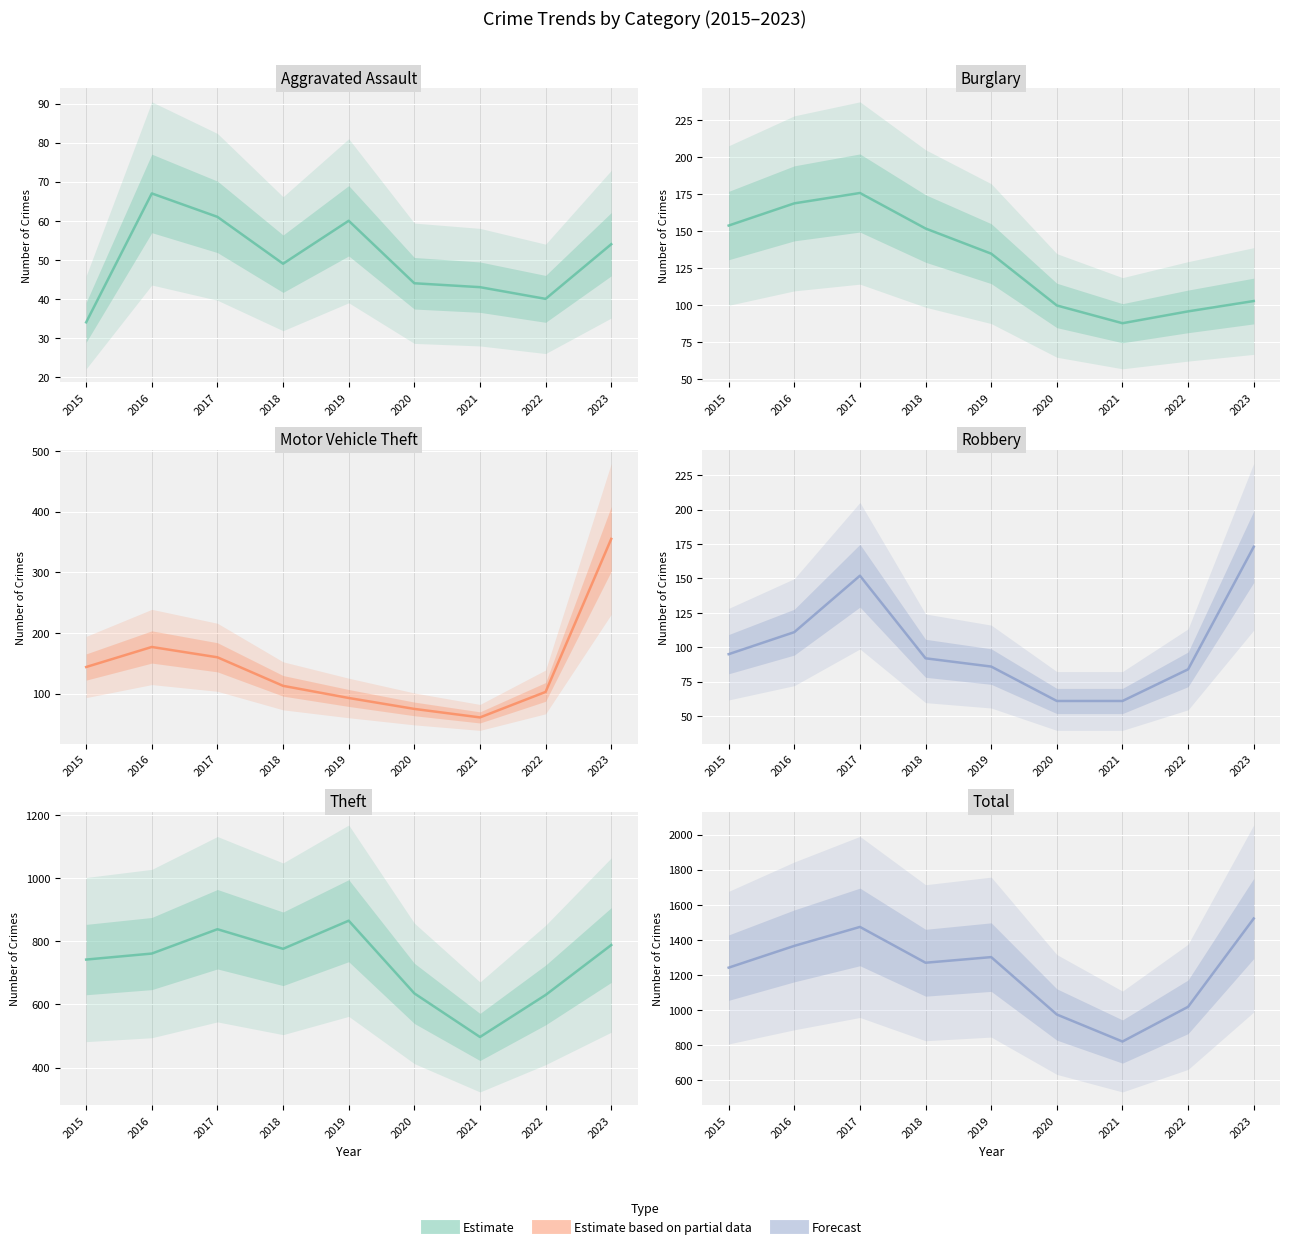

Does the chart display data point markers on the line(s)?

No